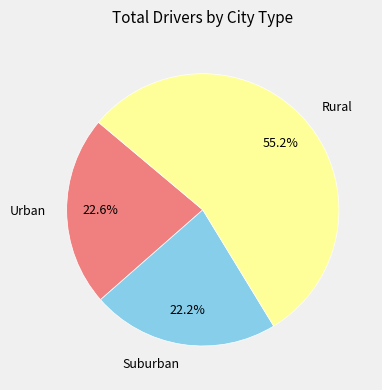

What is the largest slice in the pie chart?

Rural